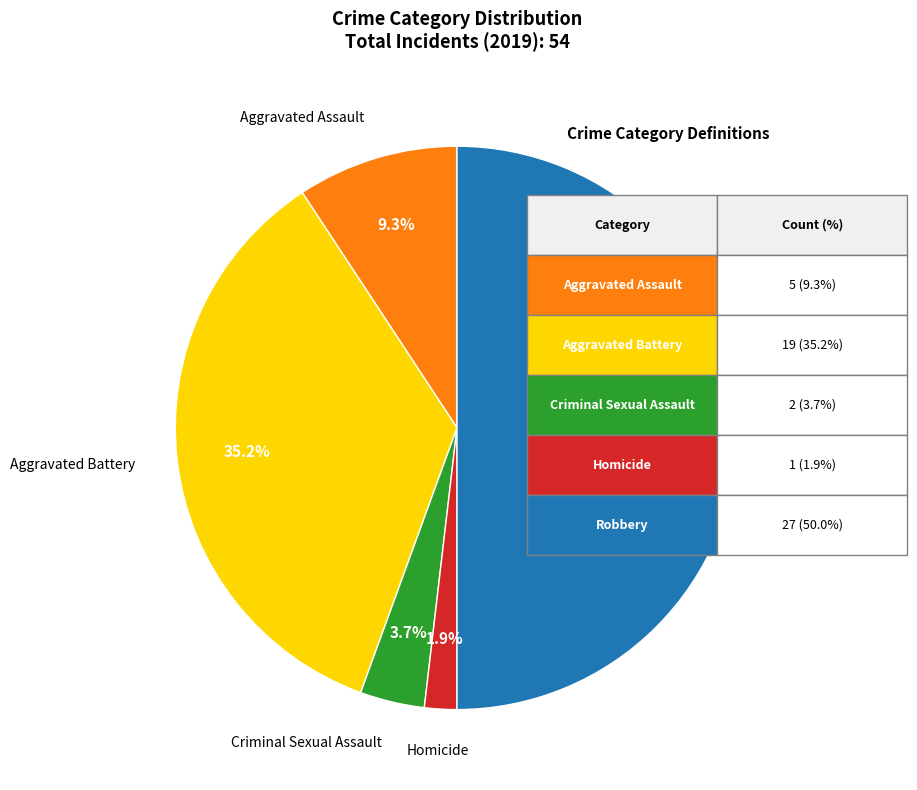

How many segments does this pie chart have?

5